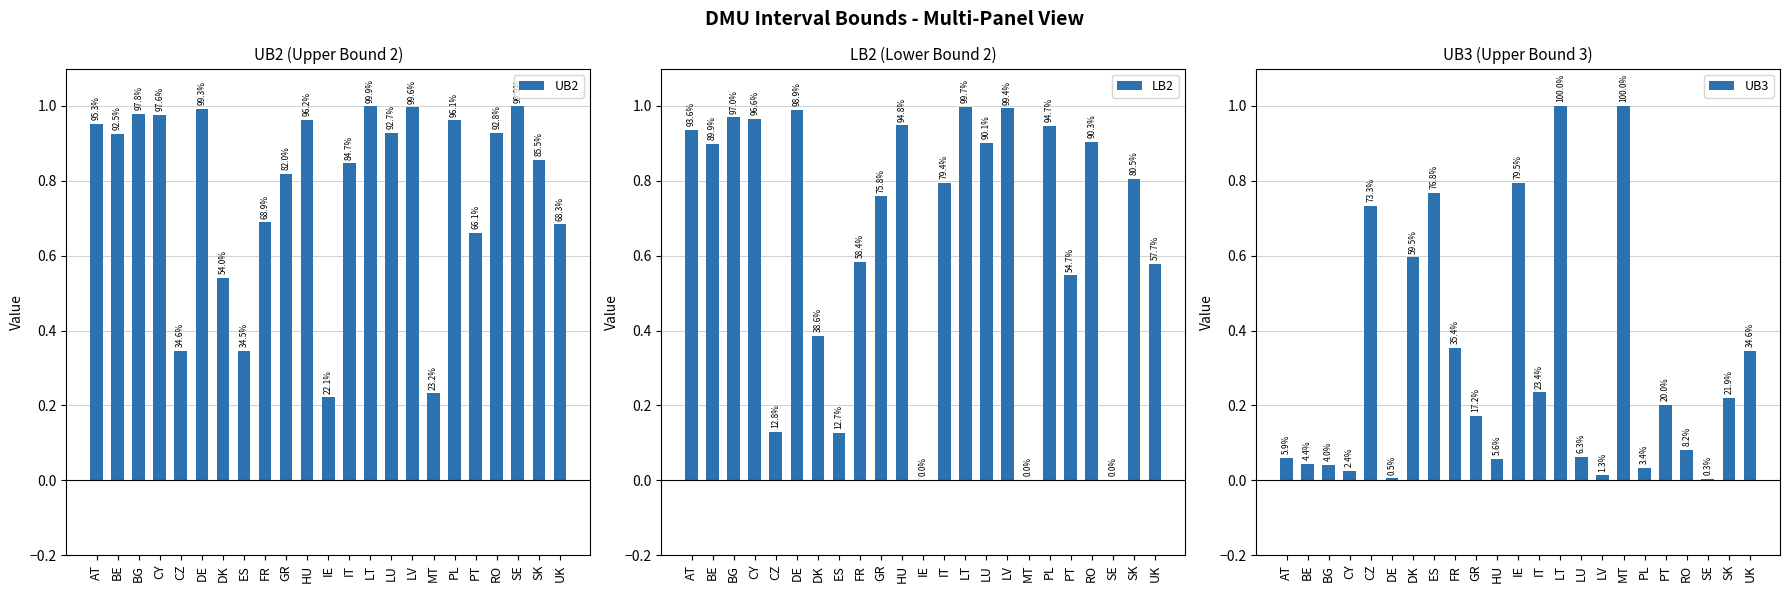

Count the number of data series in this chart.

3